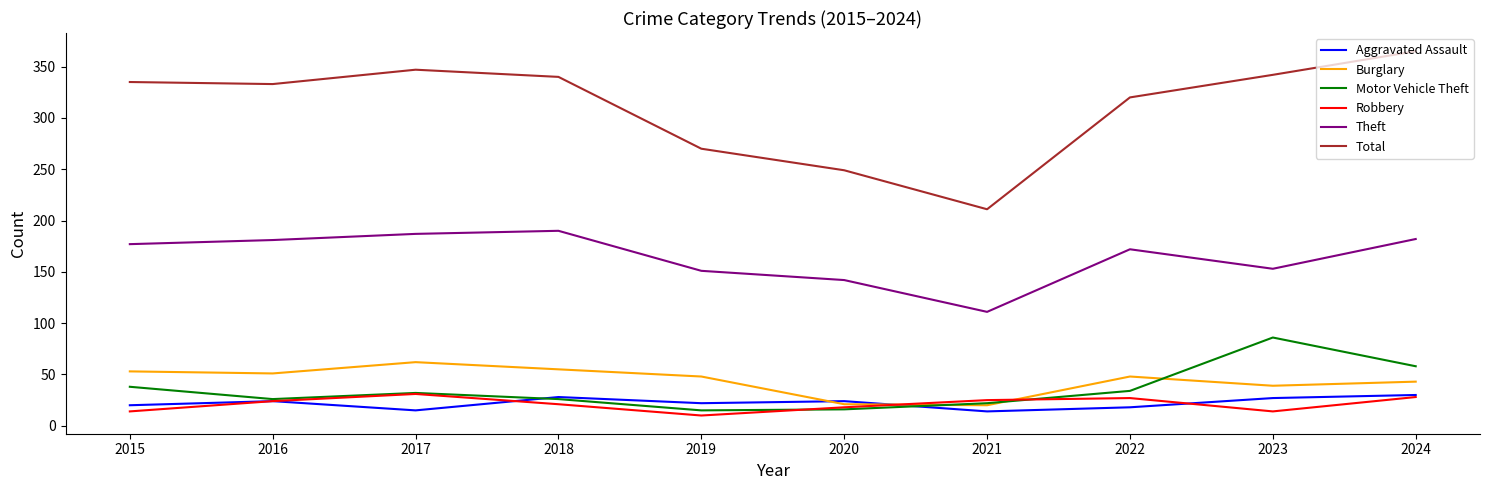

True or false: Theft and Motor Vehicle Theft cross at least once.

False